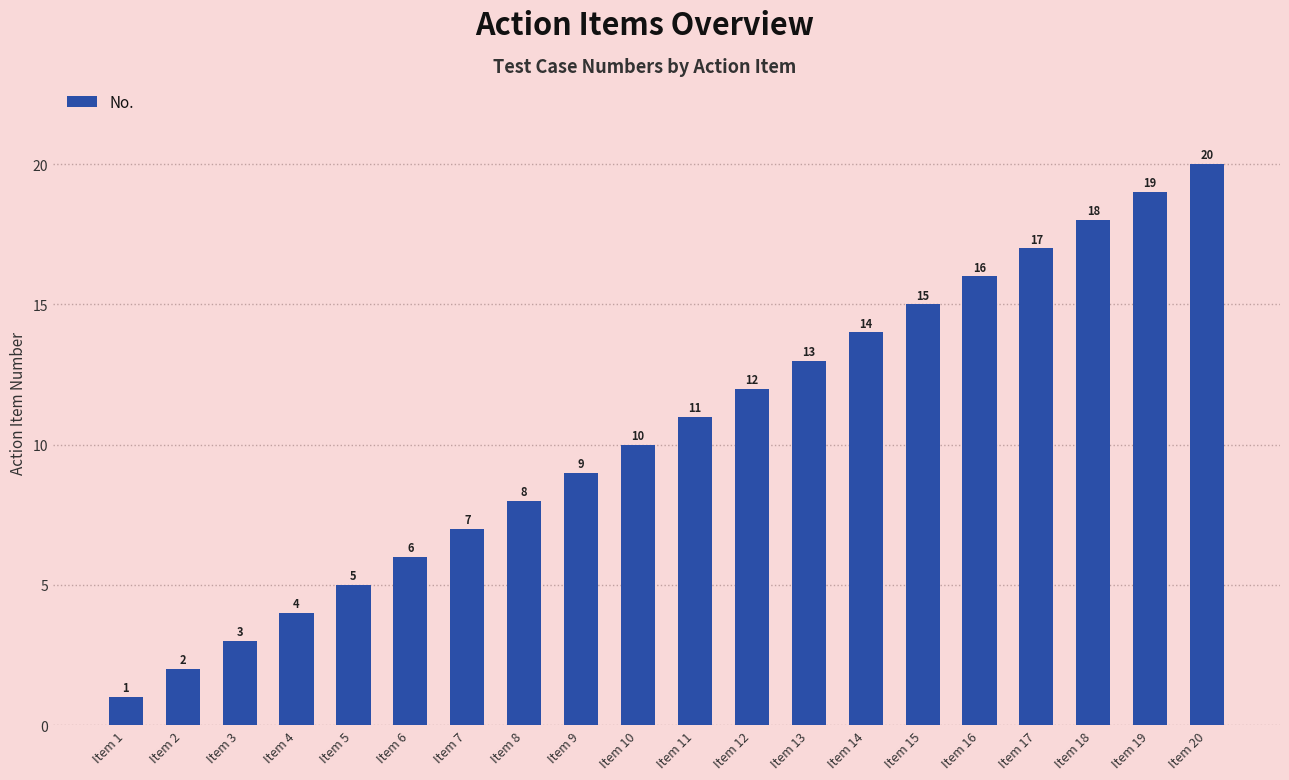

Read the value at Item 5.

5